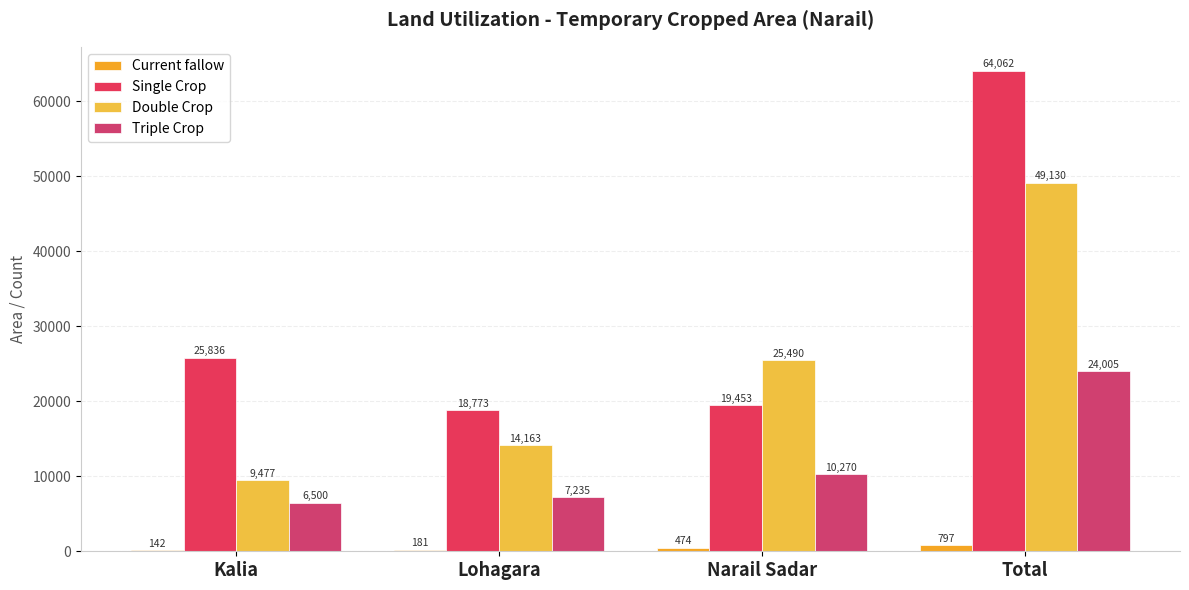

At which category is the sum across all series the highest?

Total